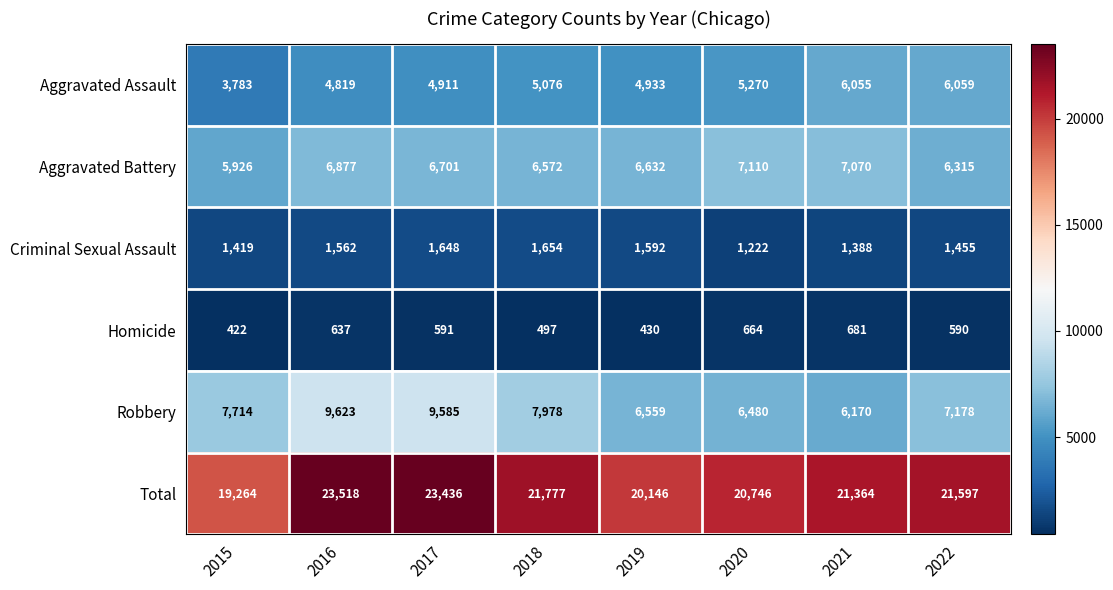

How many values in the Homicide series are below 591?

4